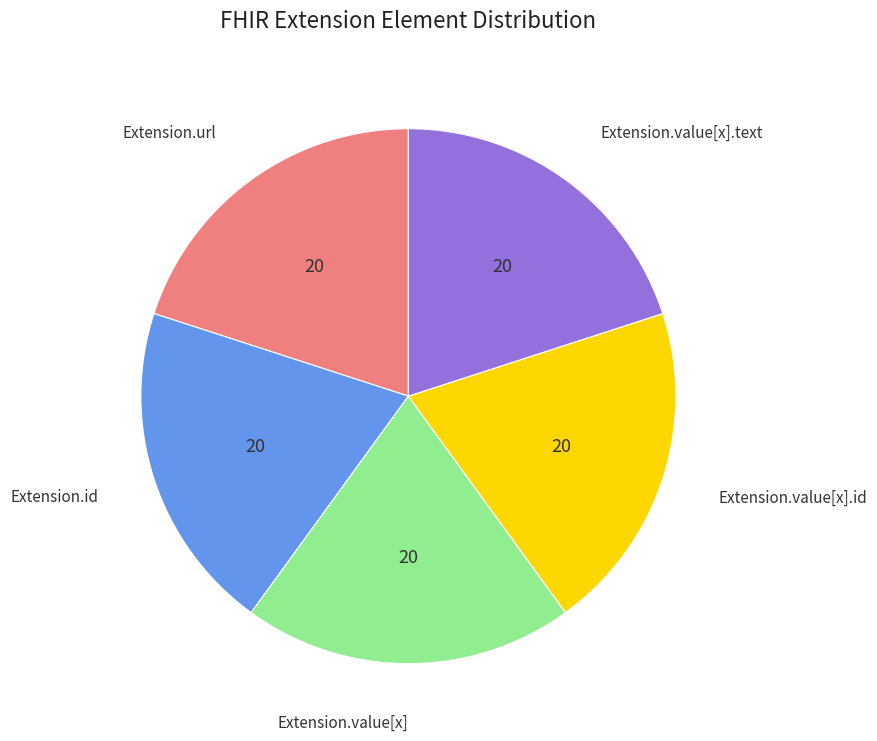

Is the sum of Extension.value[x] and Extension.id greater than half?

No